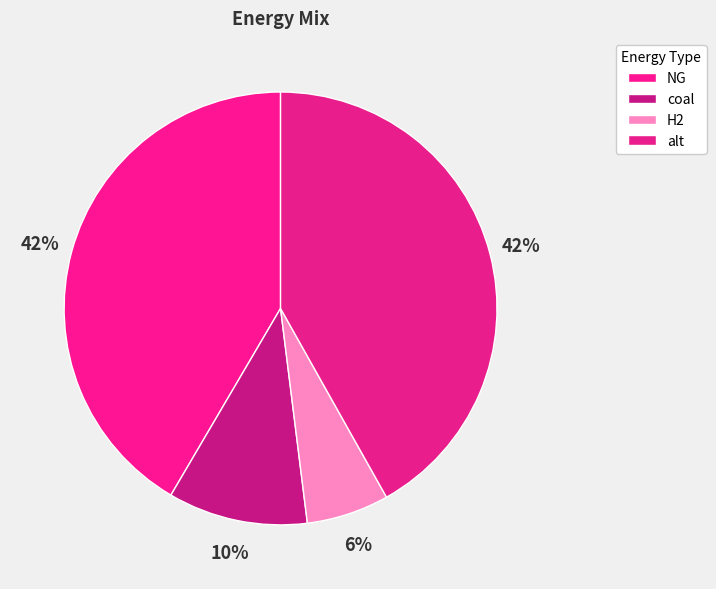

Which slice is the largest?

alt